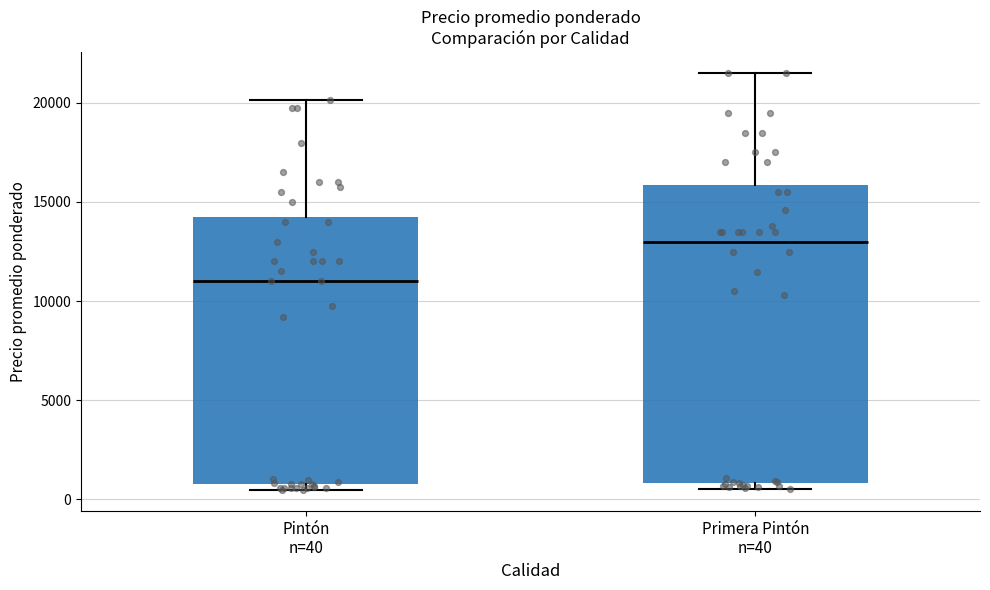

Reading left to right, transcribe this box plot: for each box, give where its median line is, the range the box spans, and where its two whiskers end, as read against the y-axis. The values are not printed on the chart, so give them approximately, as read against the axis.

Pintón n=40: median 11000, box 1000 to 14500, whiskers 500 to 20000
Primera Pintón n=40: median 13000, box 1000 to 16000, whiskers 500 to 21500